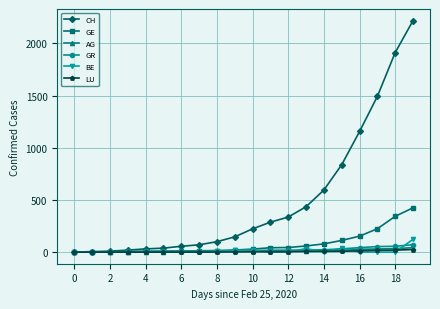

At how many categories does at least one series exceed 991?

4